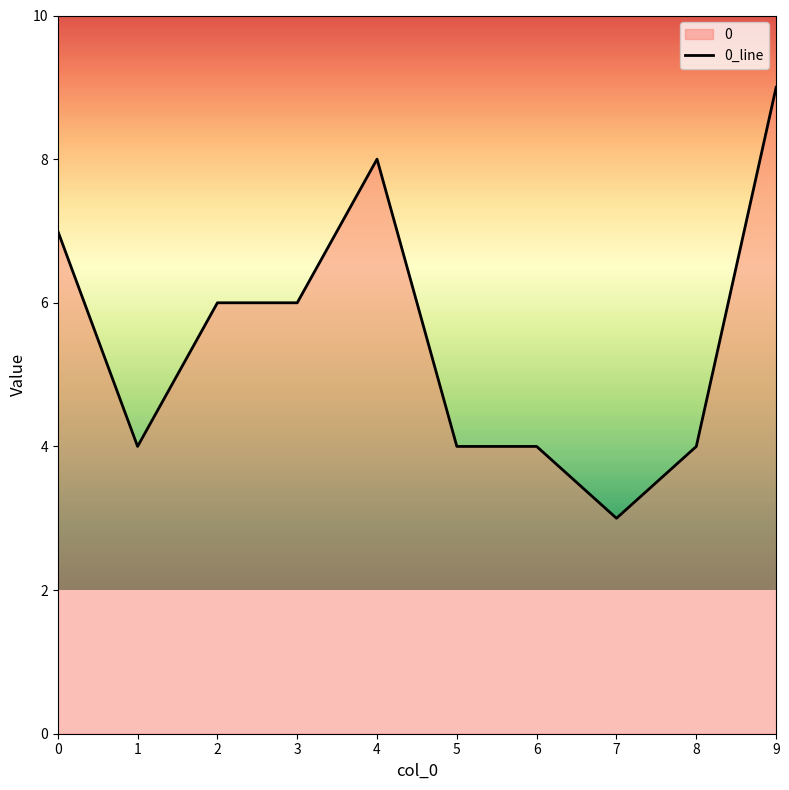

How many lines are shown in the chart?

1